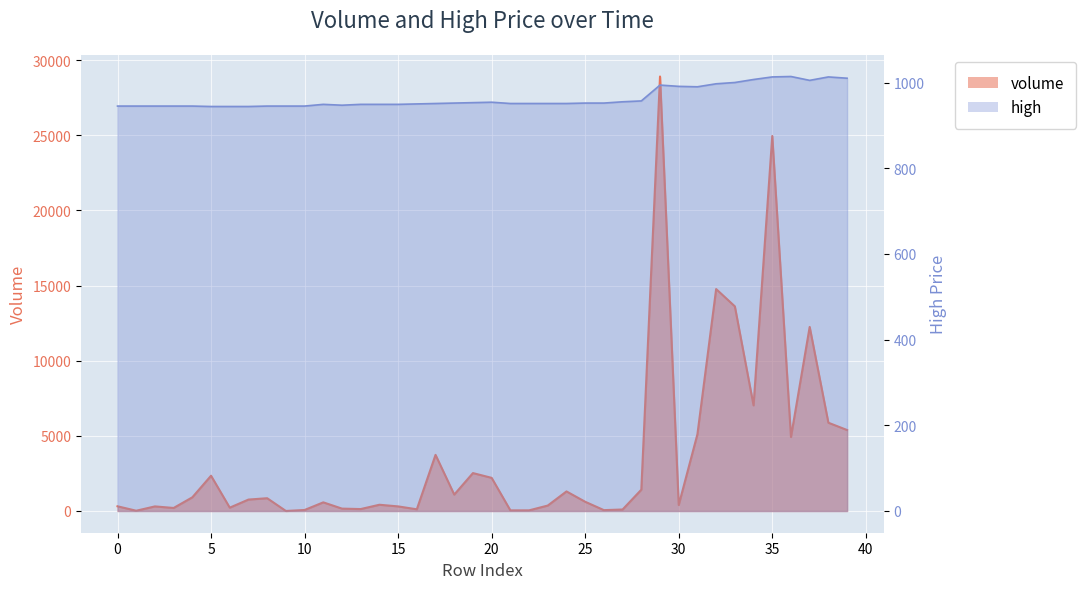

At how many categories does at least one series exceed 12238?

5